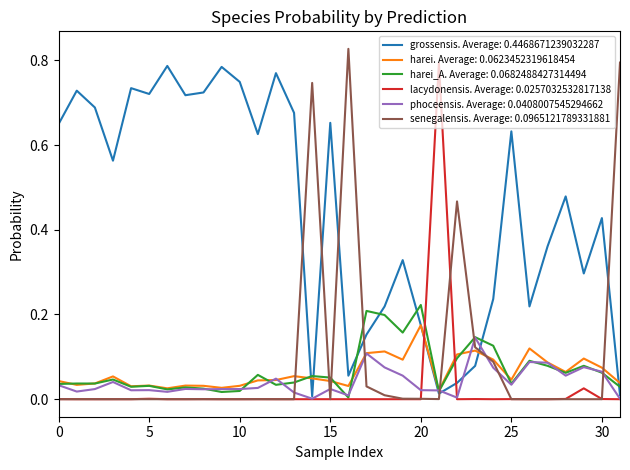

Which series has the largest range (max minus min)?

senegalensis. Average: 0.0965121789331881